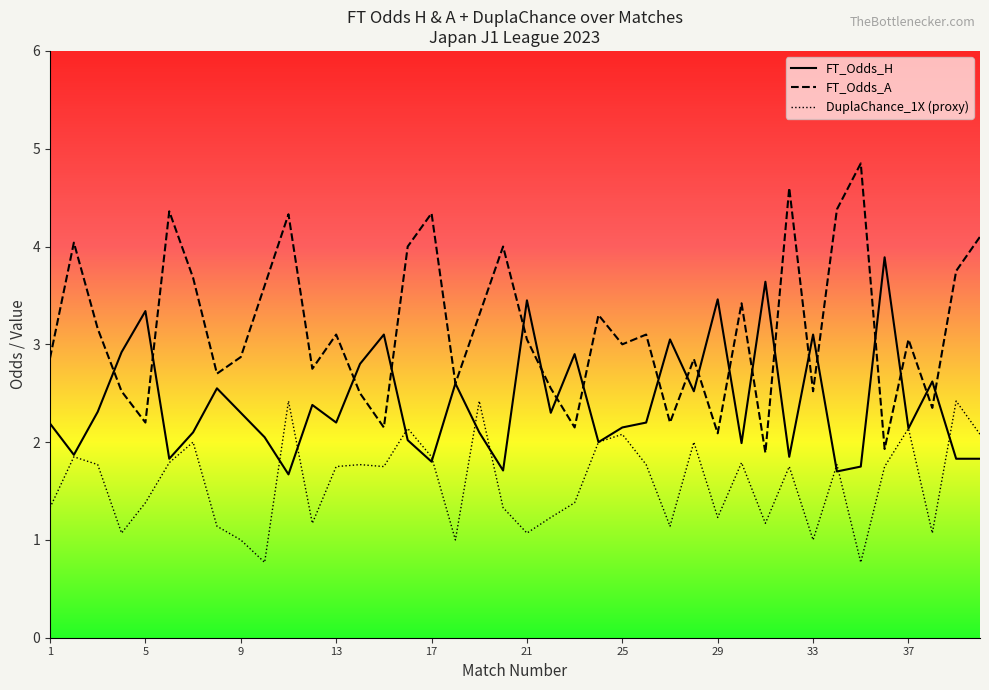

What value does the FT_Odds_H series have at 32?

1.9